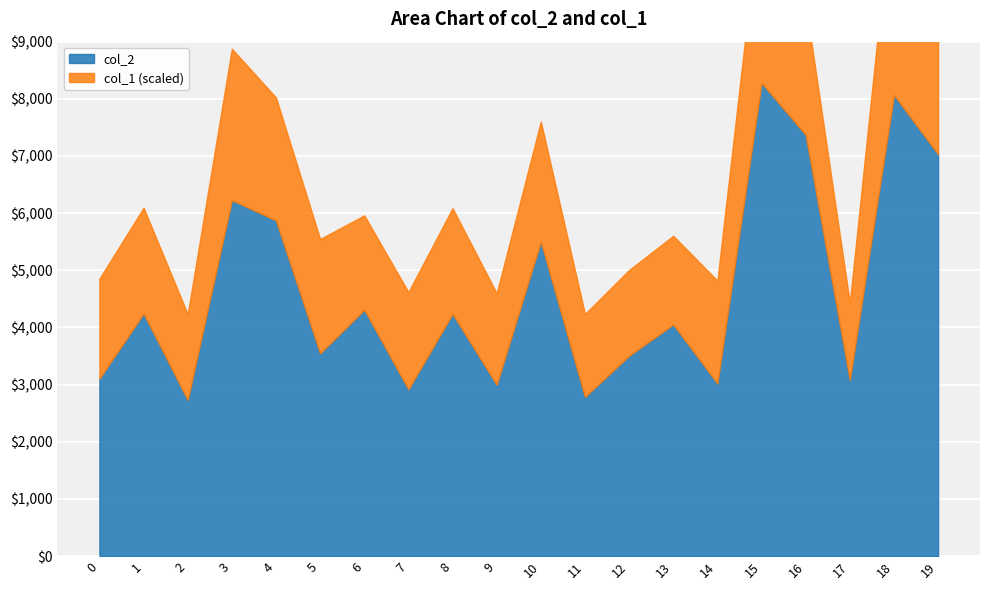

Reading left to right, what are all the values shown in this chart?

col_2: 0=3104	1=4244	2=2732	3=6227	4=5872	5=3547	6=4311	7=2918	8=4237	9=2997	10=5503	11=2785	12=3505	13=4053	14=3019	15=8279	16=7371	17=3081	18=8067	19=7031
col_1: 0=35	1=37	2=30	3=53	4=43	5=40	6=33	7=34	8=37	9=32	10=42	11=29	12=30	13=31	14=36	15=65	16=46	17=27	18=75	19=46